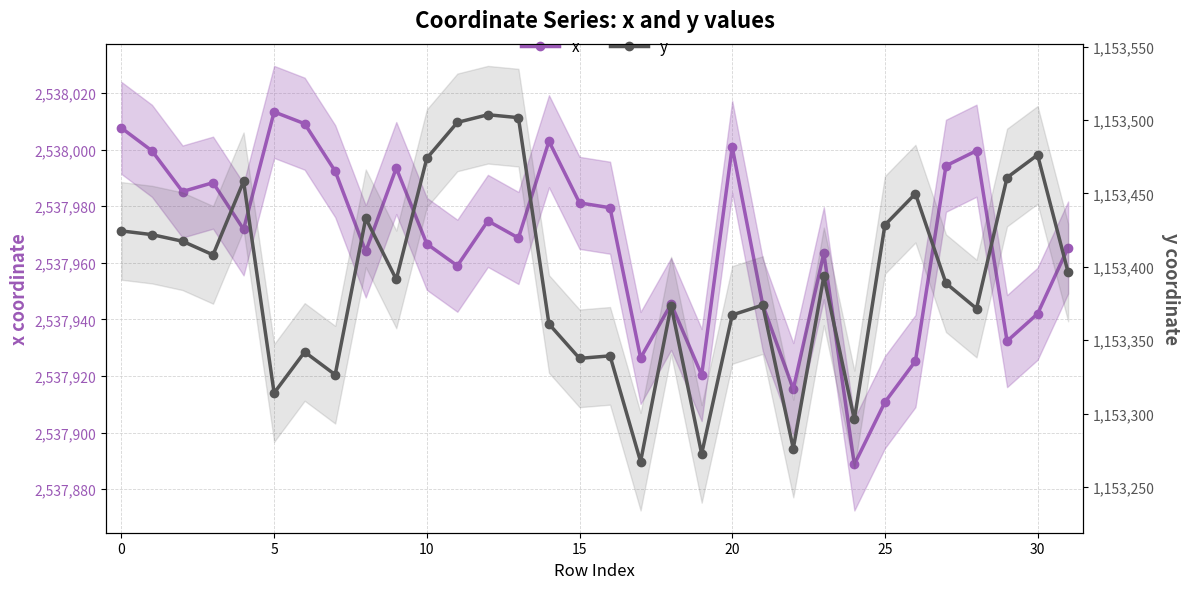

At 17, list the series in order from smallest to largest.

y, x